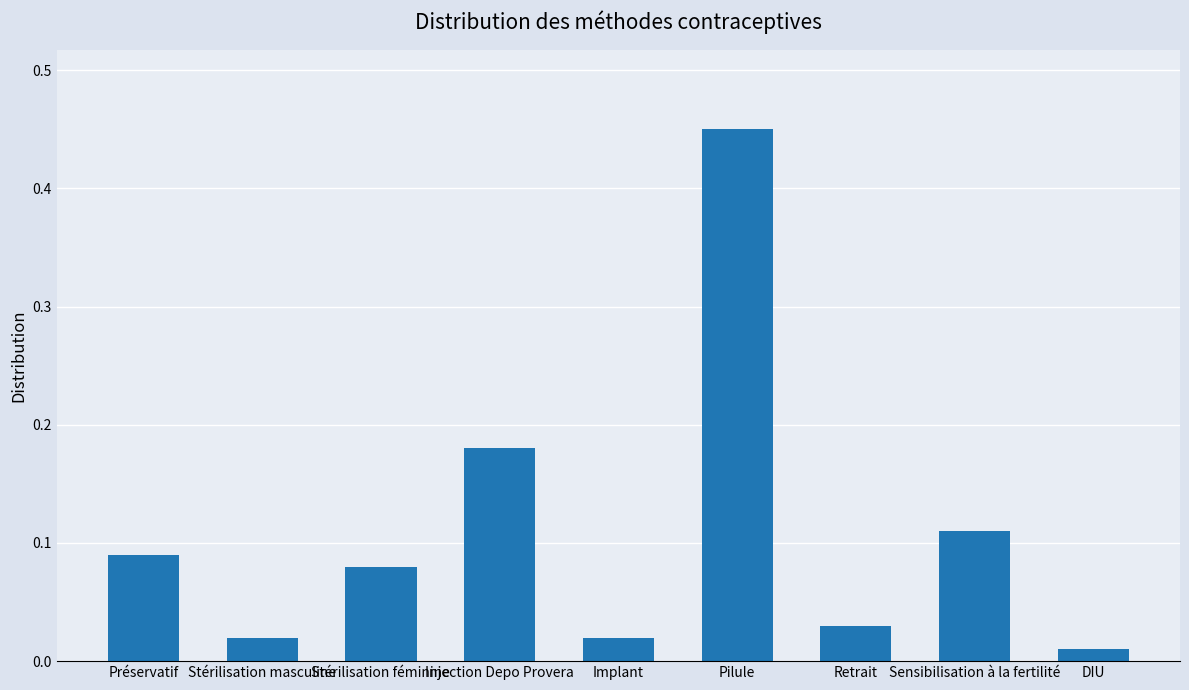

What is the label of the 4th bar from the left?

Injection Depo Provera